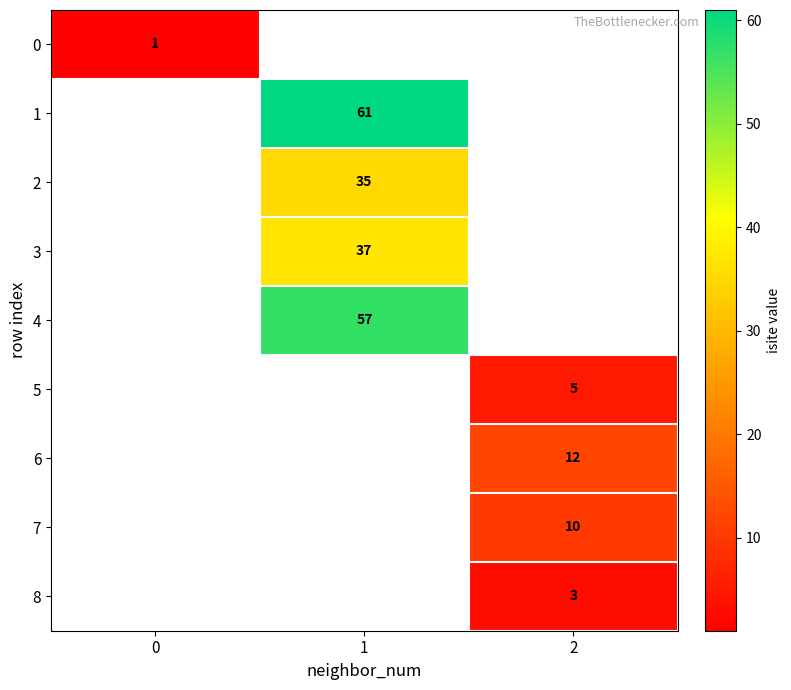

The 8 series shows 3 at 2. True or false?

True